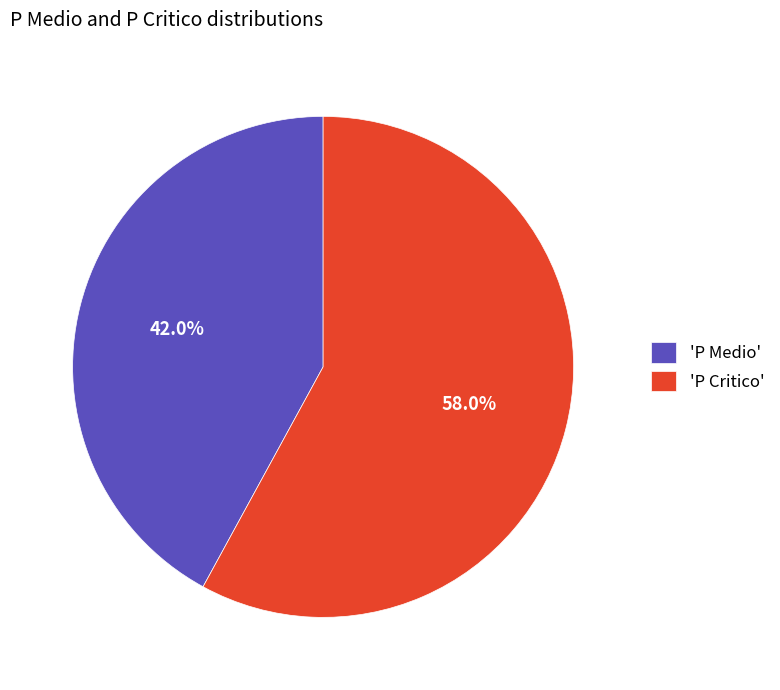

What is the majority slice?

'P Critico'